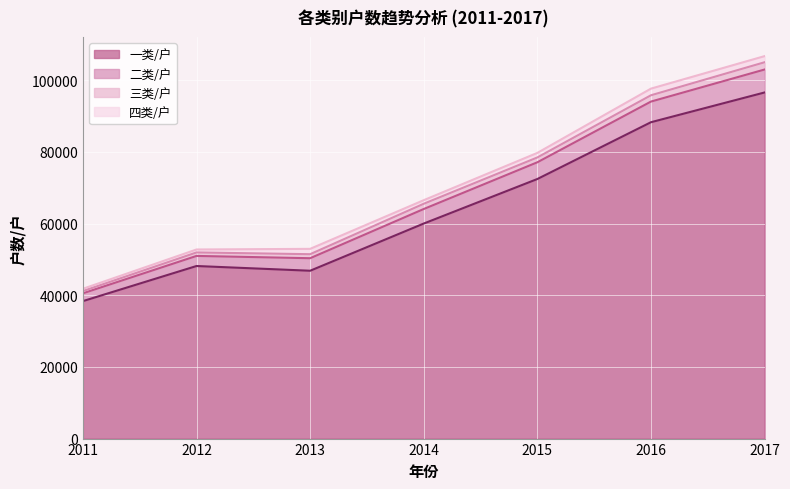

What is the value of the 一类/户 point at the 5th from the left?

72432